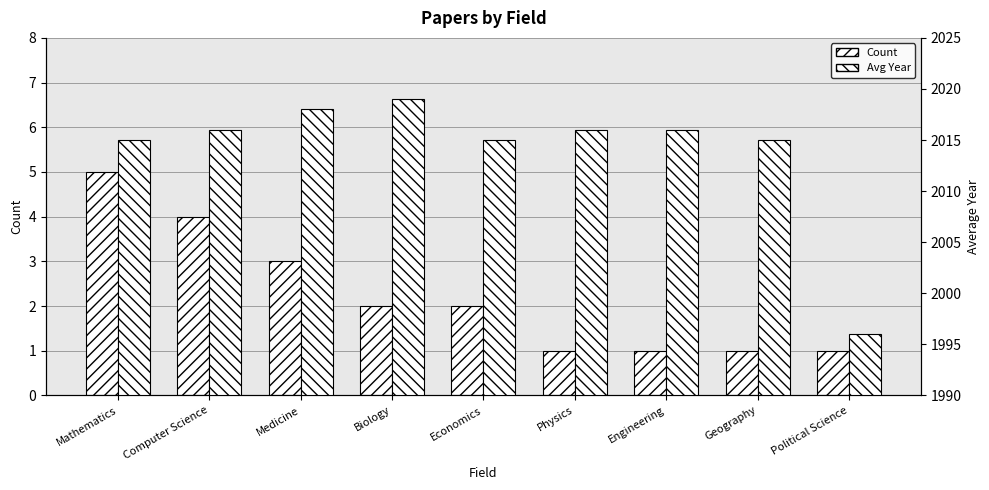

Rank the series at Medicine from highest to lowest value.

Avg Year, Count